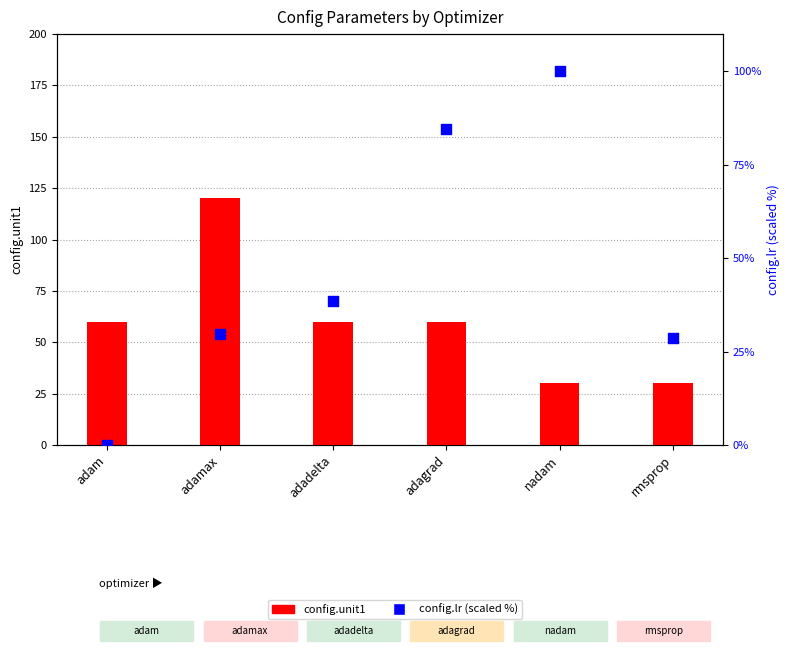

At how many categories does at least one series exceed 50?

5